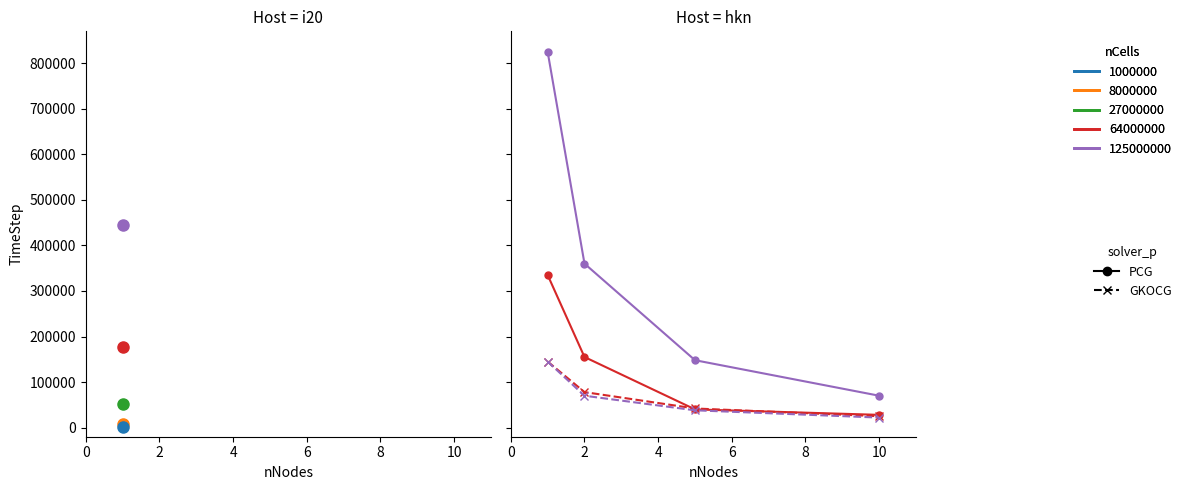

Reading right to left, extract all data points from this chart.

solid_64000000: 6=28000	4=40000	2=155000	0=335000
solid_125000000: 6=70000	4=148000	2=360000	0=825000
dashed_64000000: 6=25000	4=42000	2=78000	0=145000
dashed_125000000: 6=22000	4=38000	2=70000	0=145000